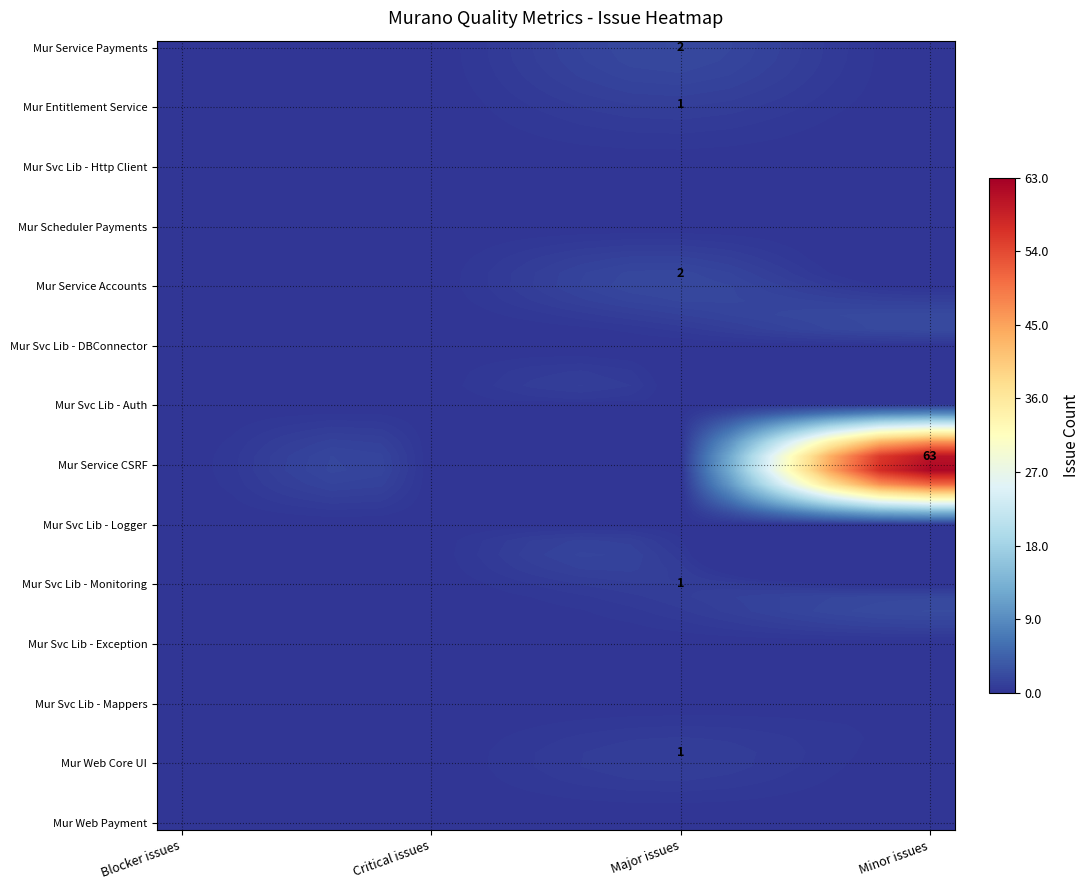

Between Critical issues and Blocker issues, which is larger?

Critical issues